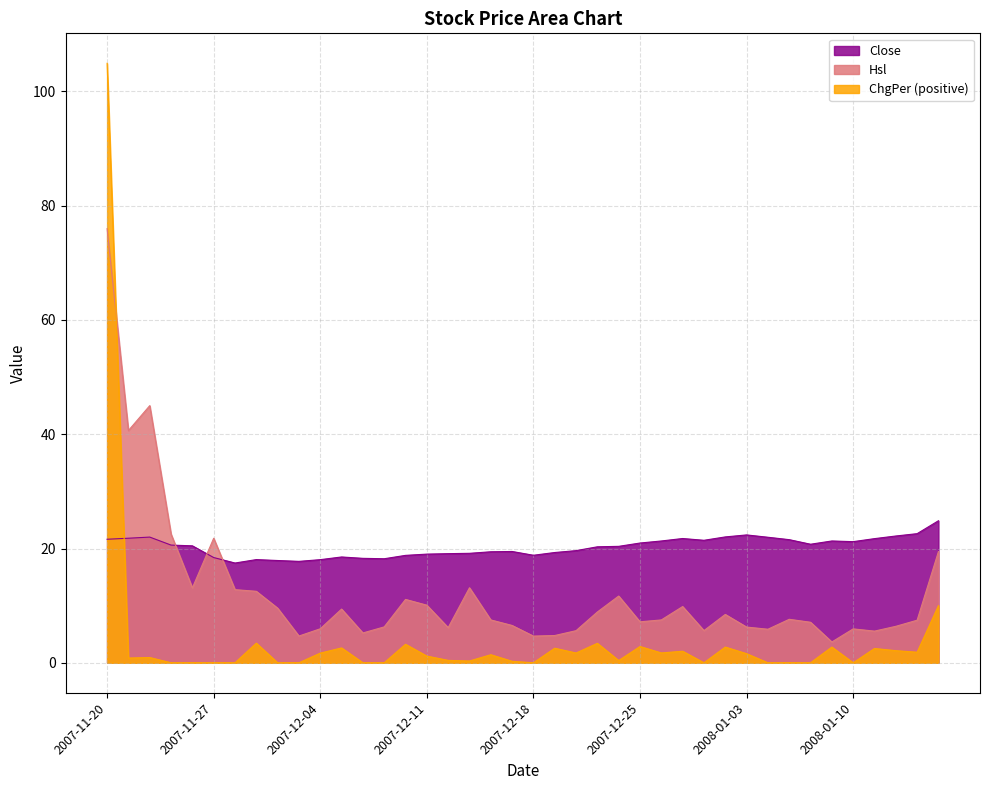

Rank the series by their maximum value, from highest to lowest.

ChgPer (positive), Hsl, Close